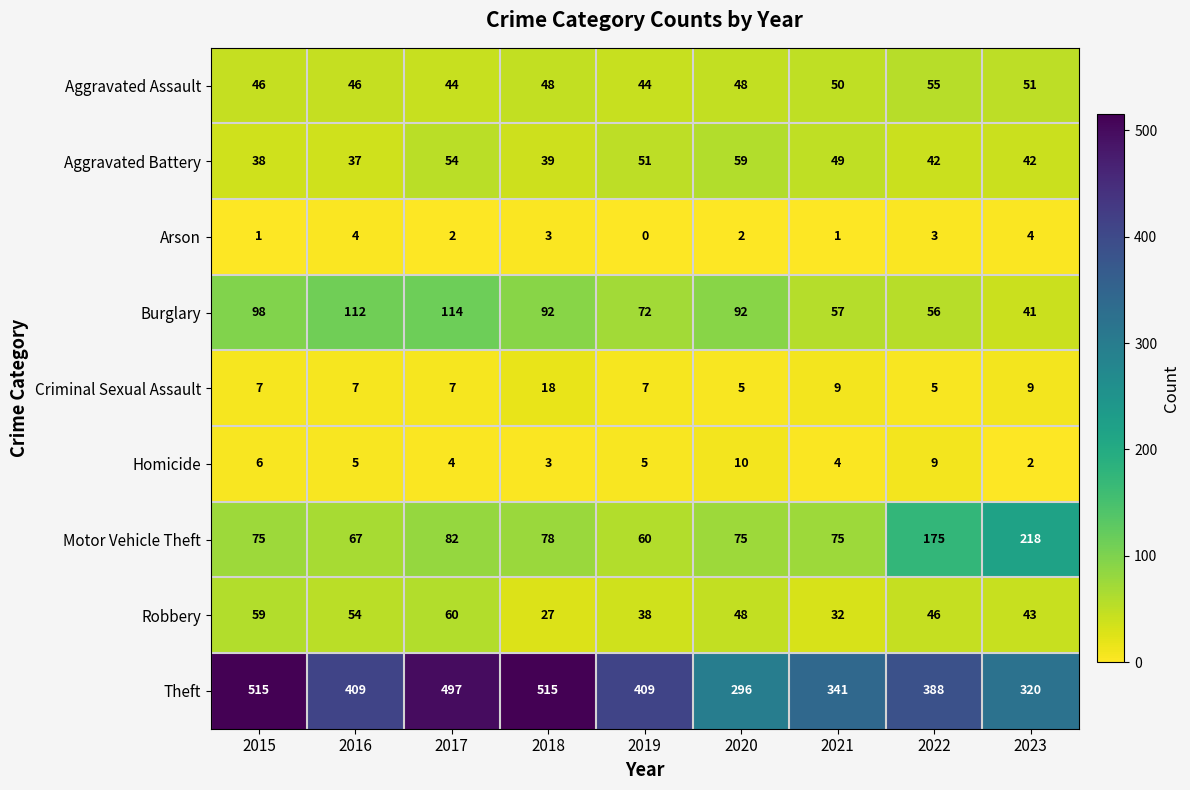

Which series changed the most between 2016 and 2017?

Theft